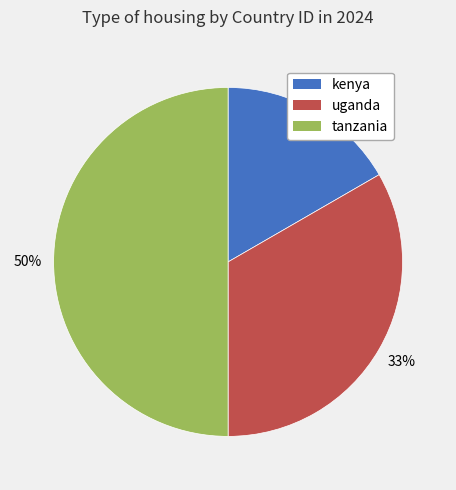

To the nearest percent, what is the difference between the largest and smallest slice percentages?

33%